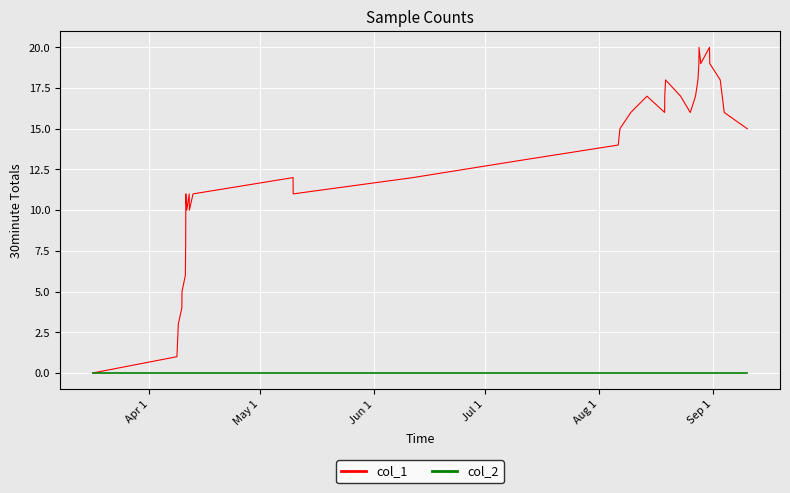

Which series has the largest range (max minus min)?

col_1